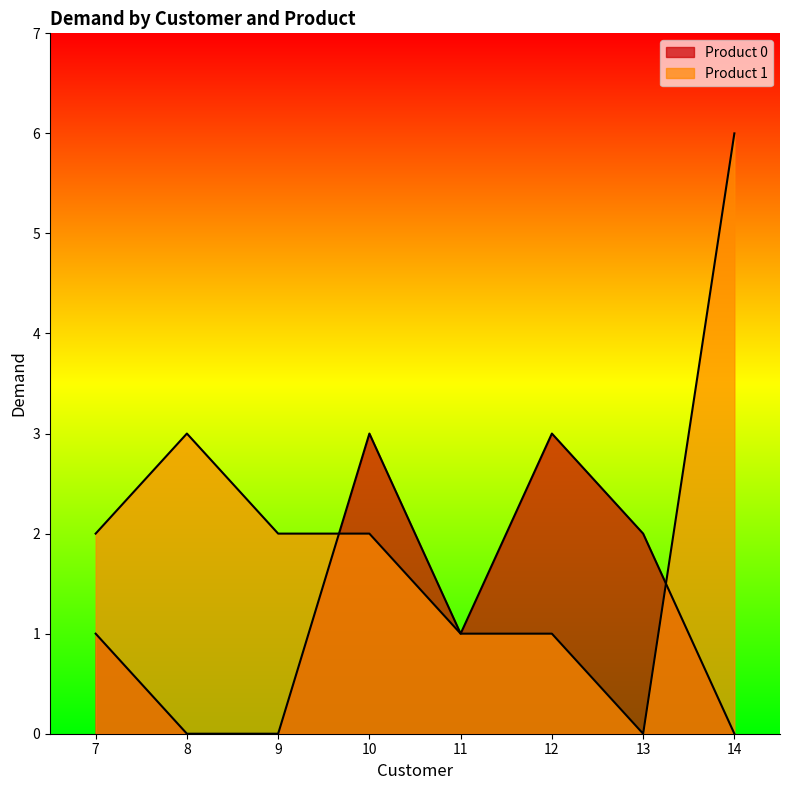

True or false: Product 0 has more than 2 interior local peaks.

False